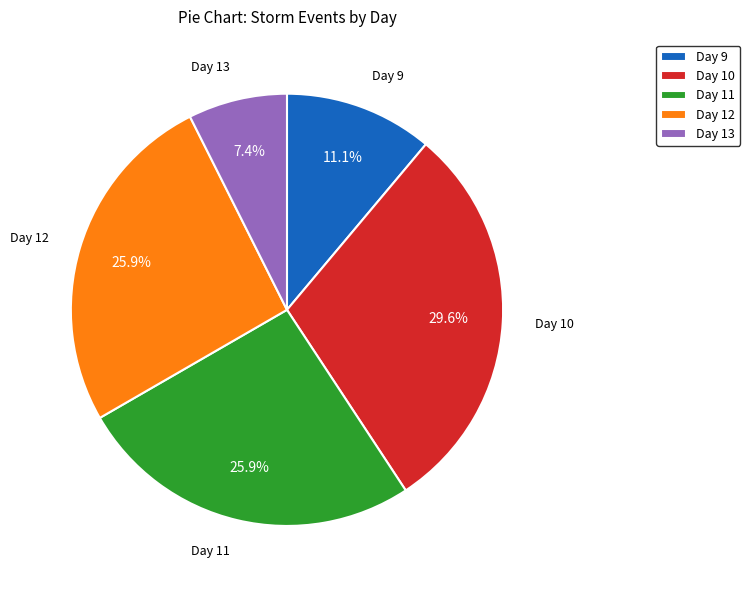

Does Day 10 account for over 50% of the chart?

No